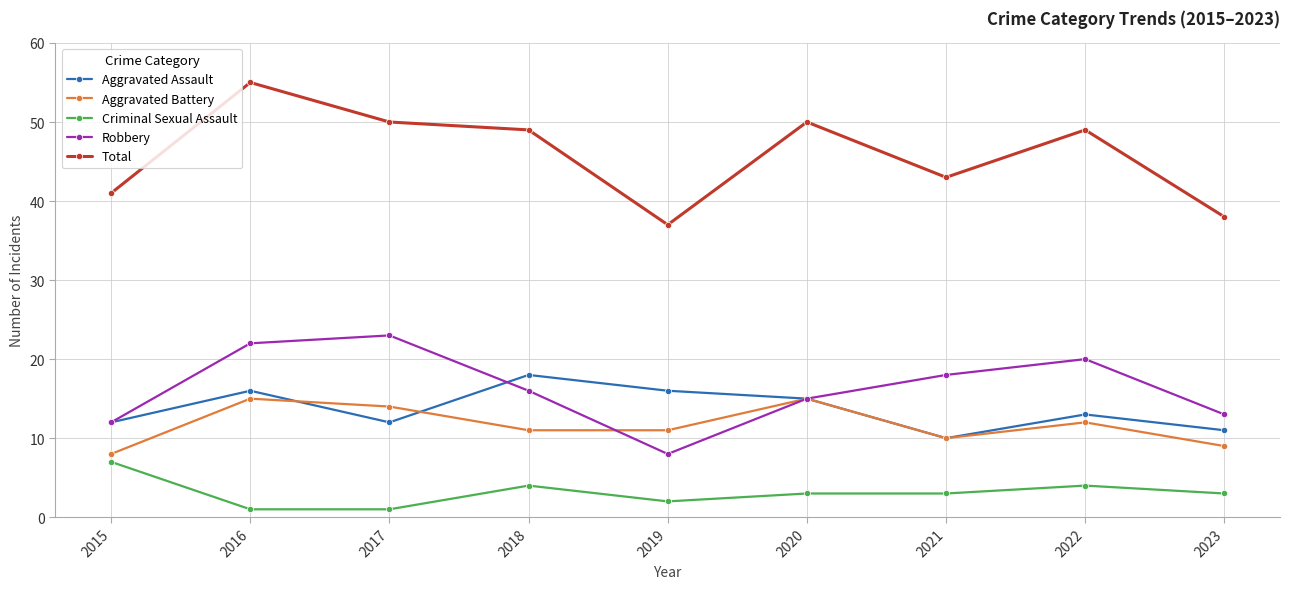

At which label does Aggravated Assault first exceed 13?

2016